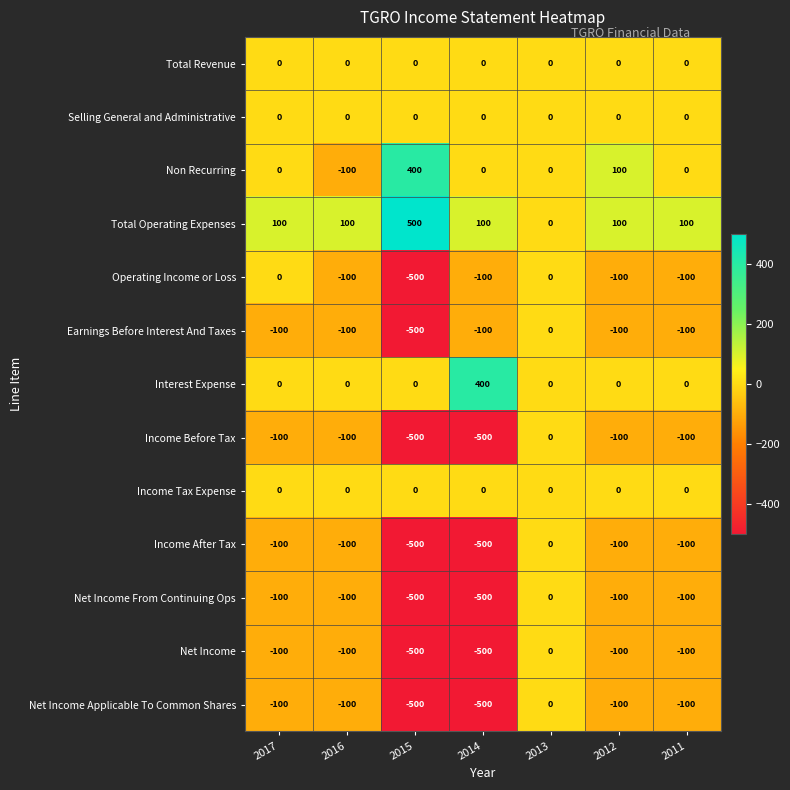

At which category is the sum across all series the highest?

2013